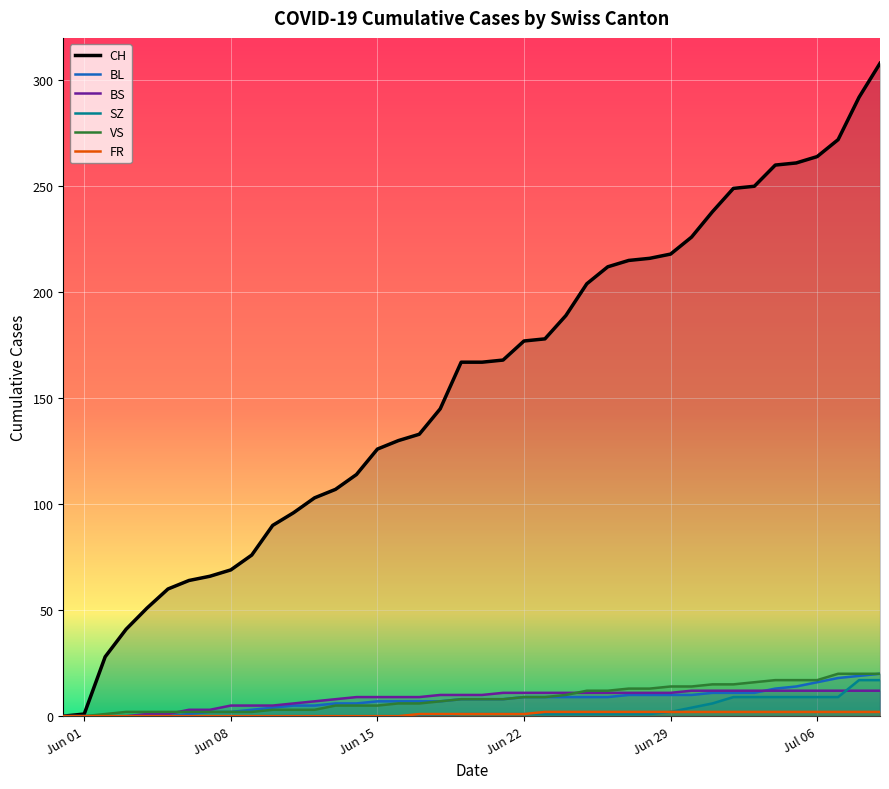

True or false: CH and VS cross at least once.

False